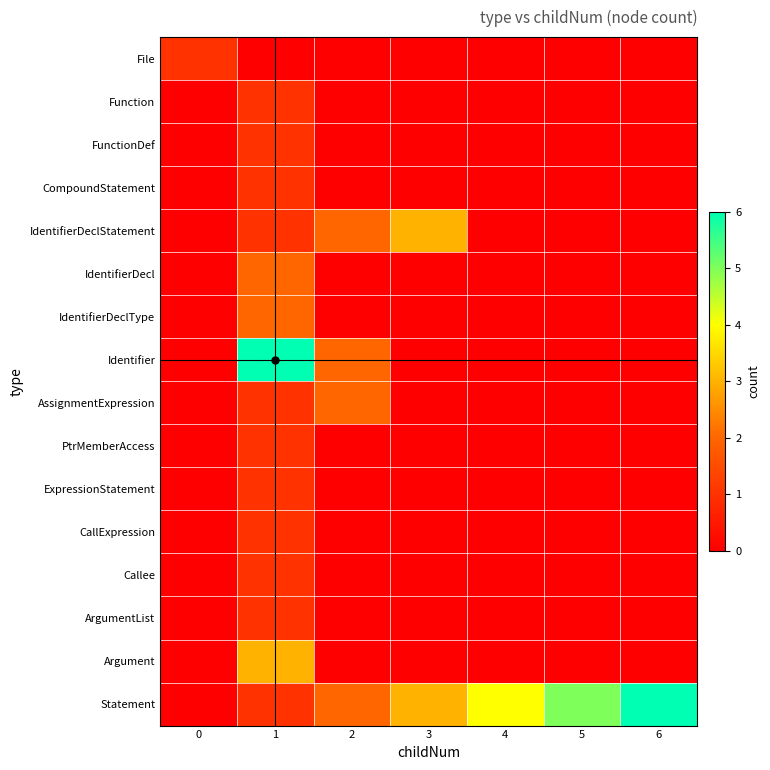

At how many categories does at least one series exceed 5?

2